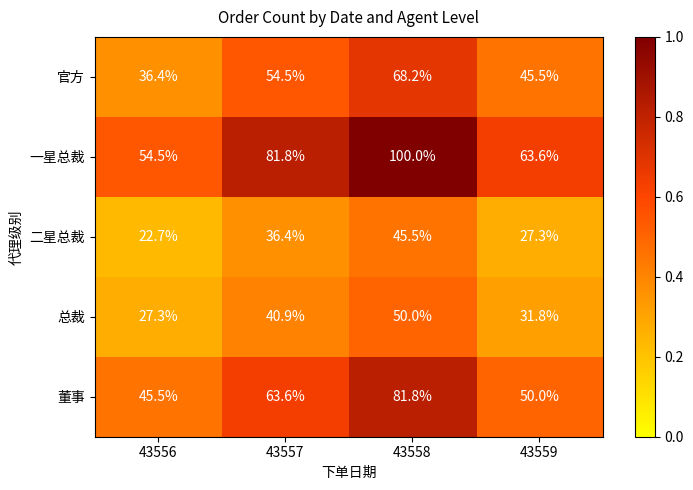

What is the difference between the second highest and minimum values in the 总裁 series?

13.6